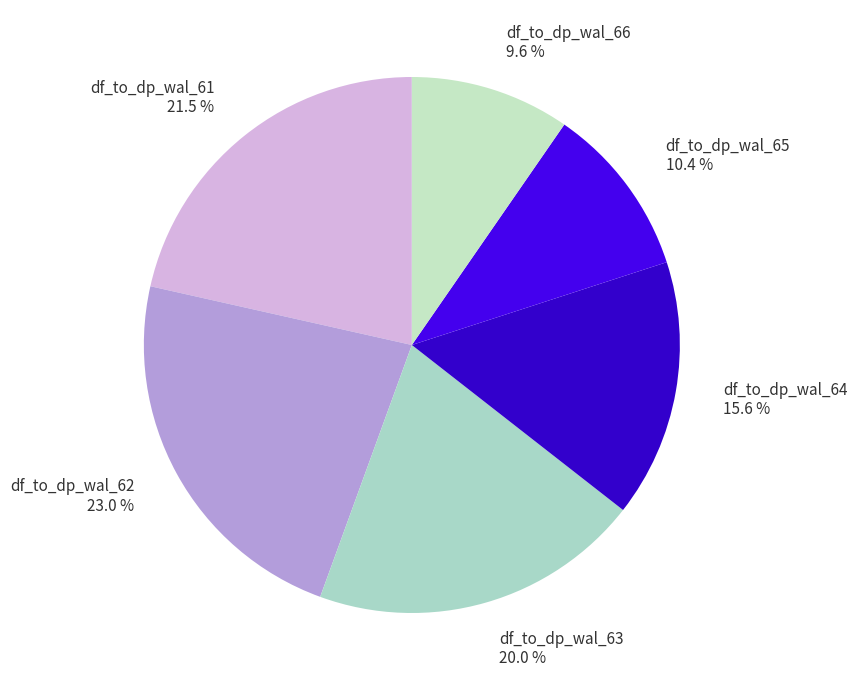

The df_to_dp_wal_66 slice represents 10% of the pie. True or false?

True